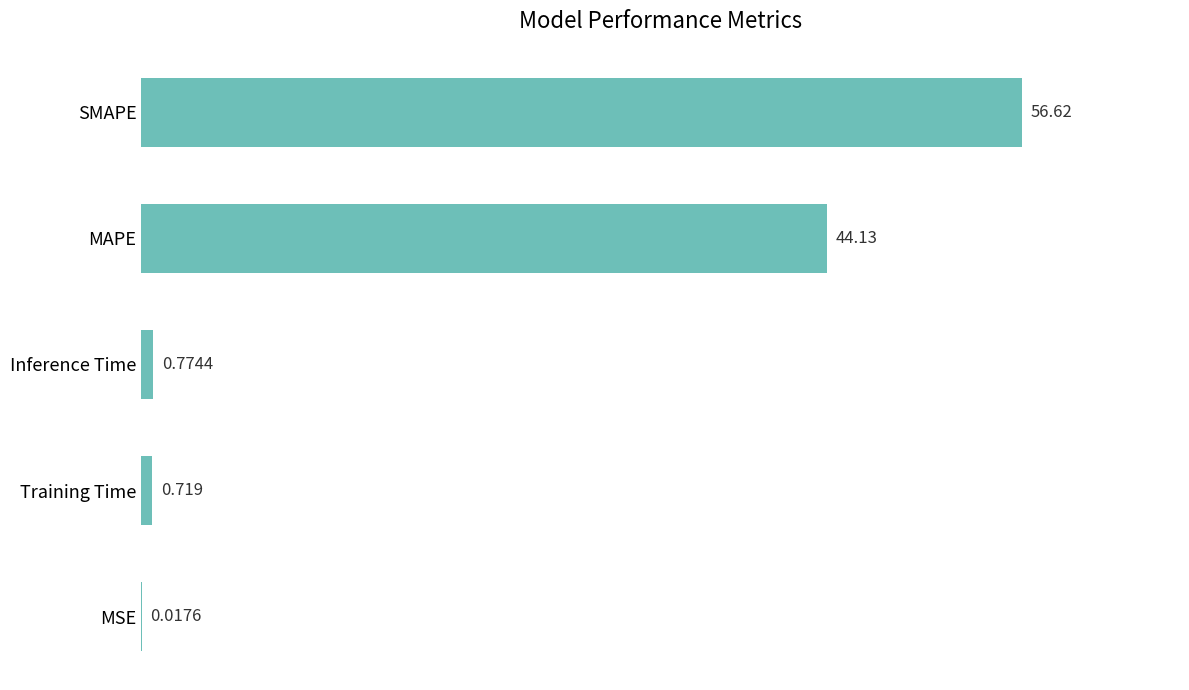

Which label corresponds to the largest value in the chart?

SMAPE